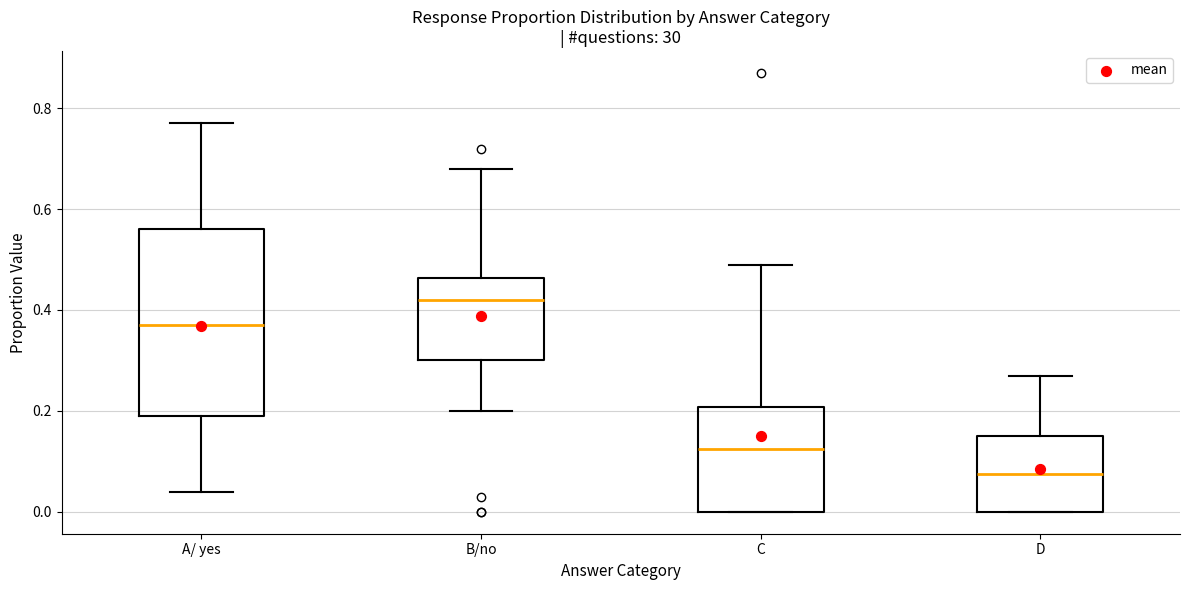

Where is the upper edge of the box for A/ yes on the y-axis? The values are not printed on the chart, so give them approximately, as read against the axis.

0.56